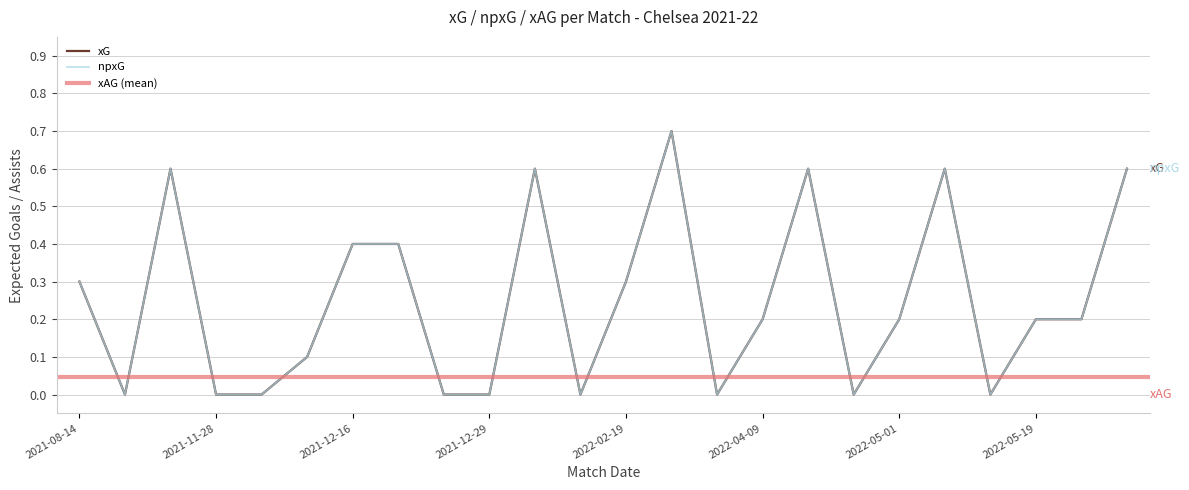

Between 2021-11-06 and 2021-11-28, which is larger?

2021-11-06